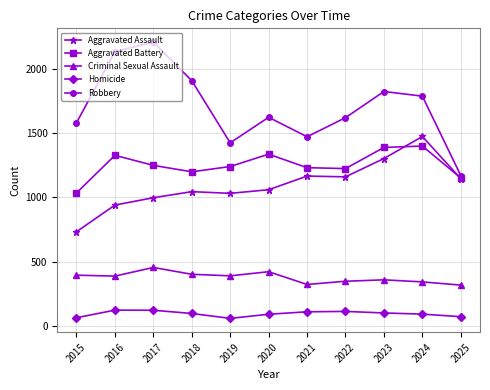

Which category has the highest value in the Robbery series?

2017